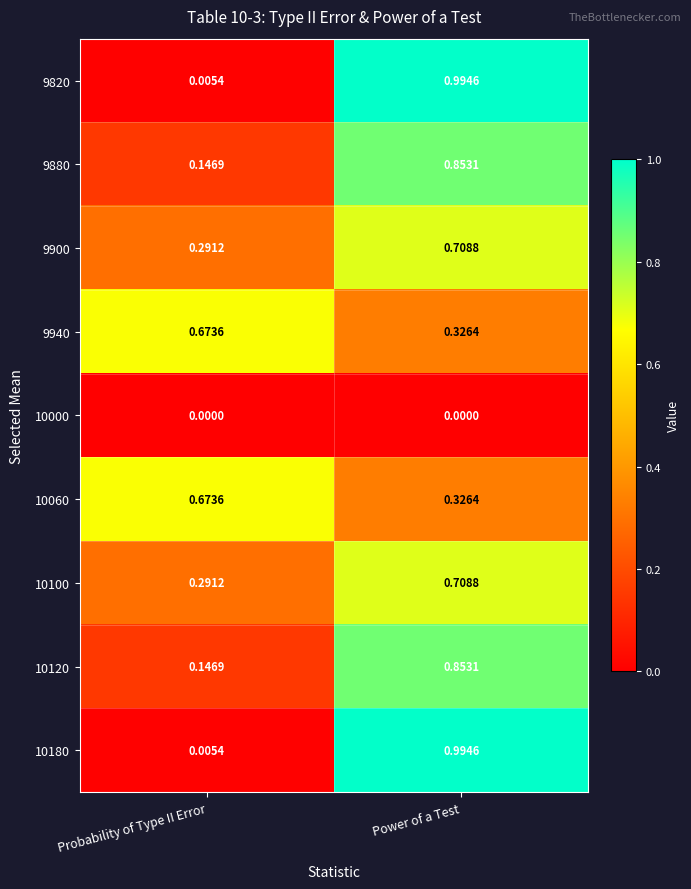

Count the number of categories in the chart.

2